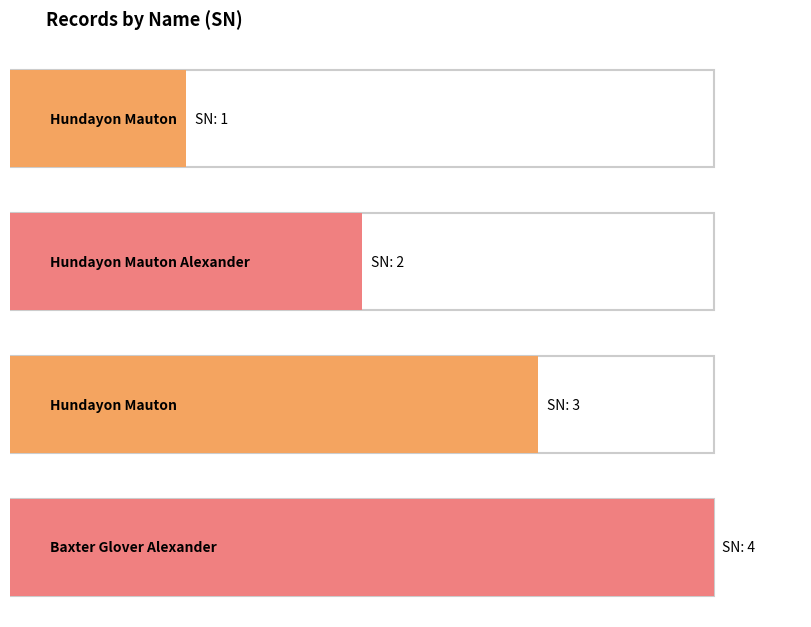

List the labels in order of value, smallest first.

Hundayon Mauton, Hundayon Mauton Alexander, Hundayon Mauton, Baxter Glover Alexander